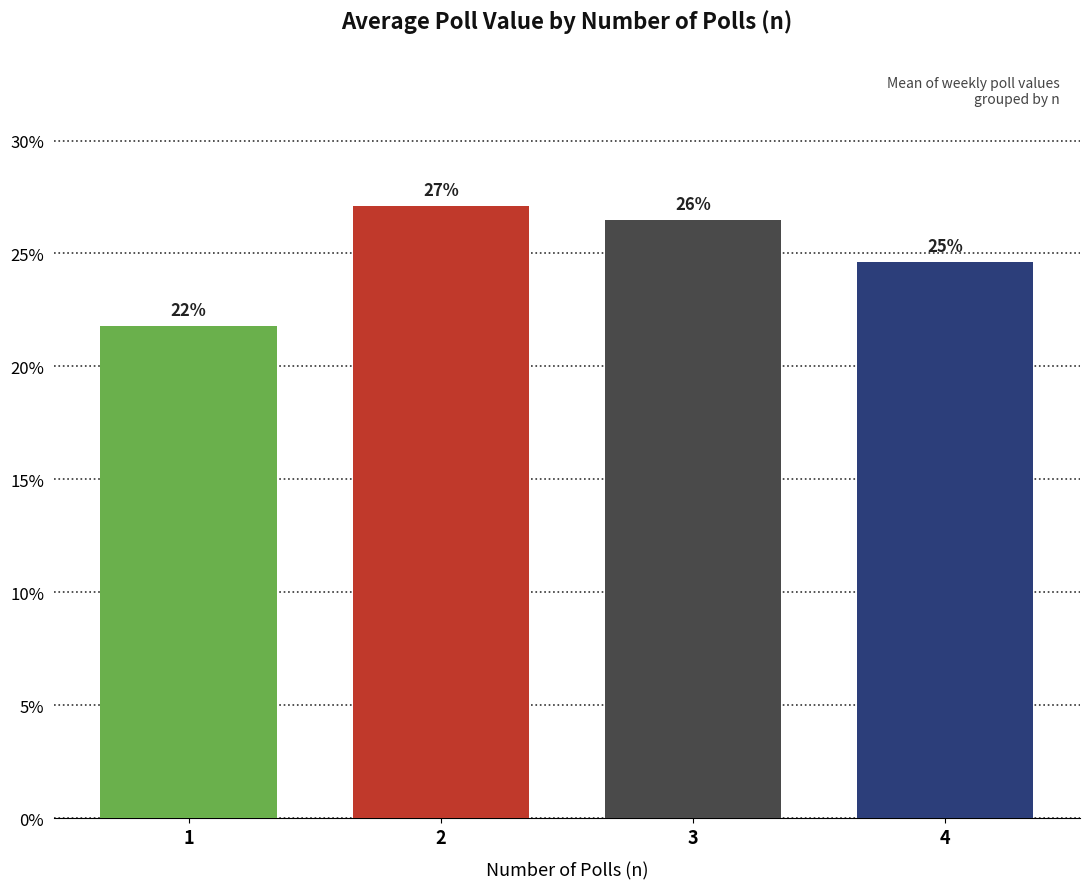

How many bars are there in total?

4